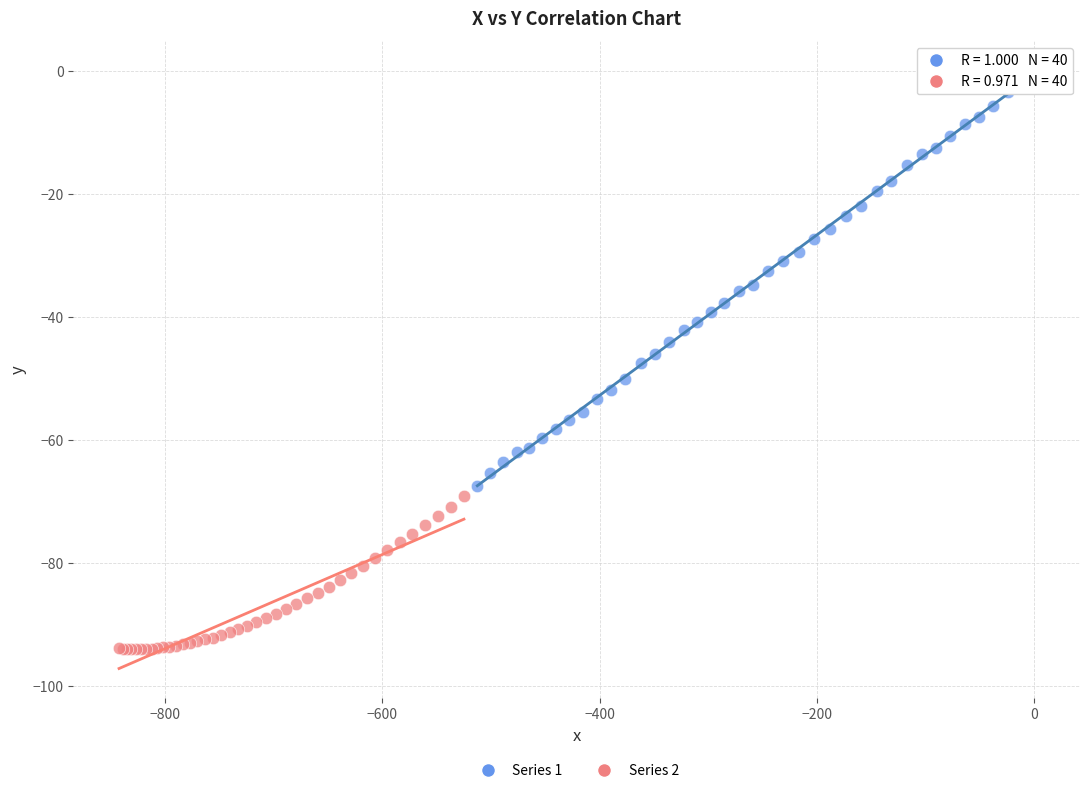

What are all the series names shown in the legend?

Series 1, Series 2